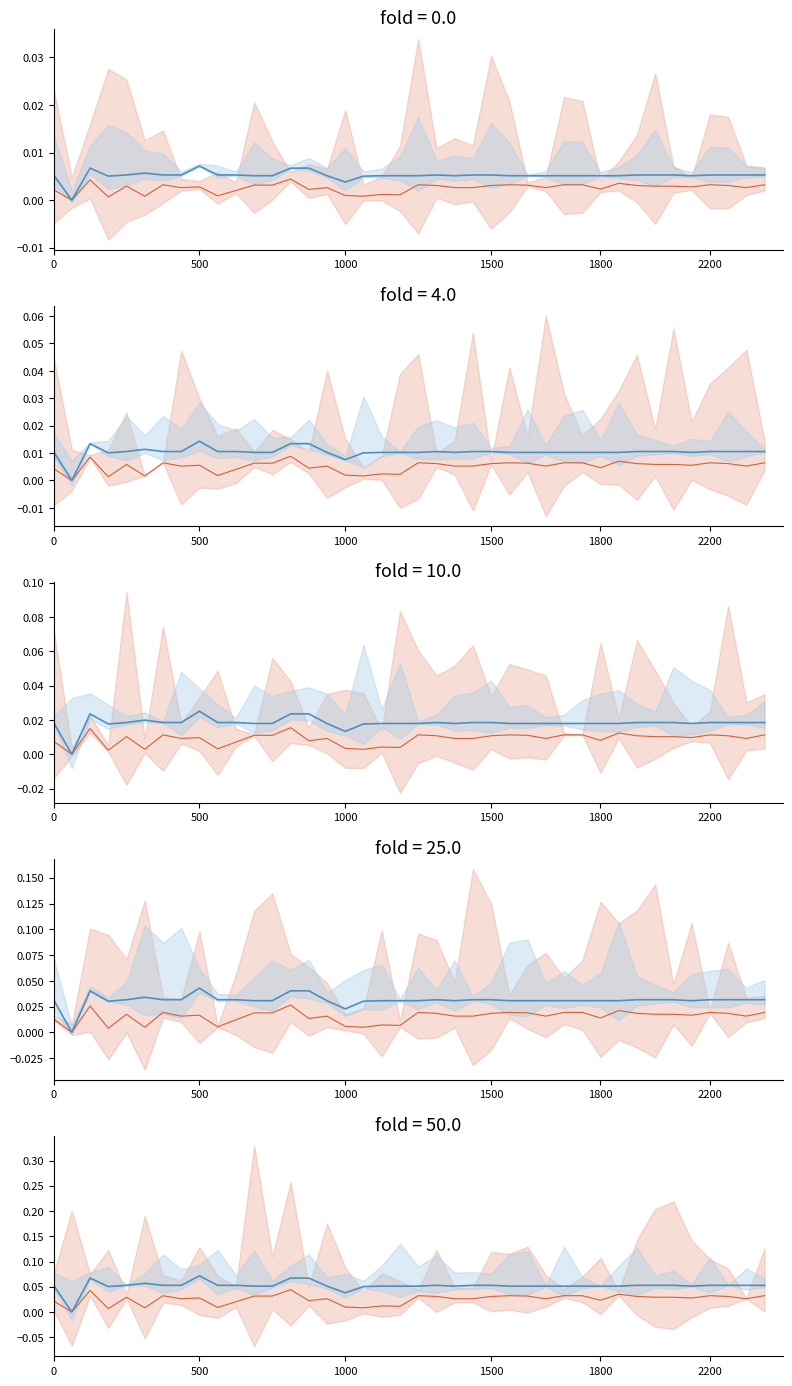

What is the total value across all series at 28?

0.1